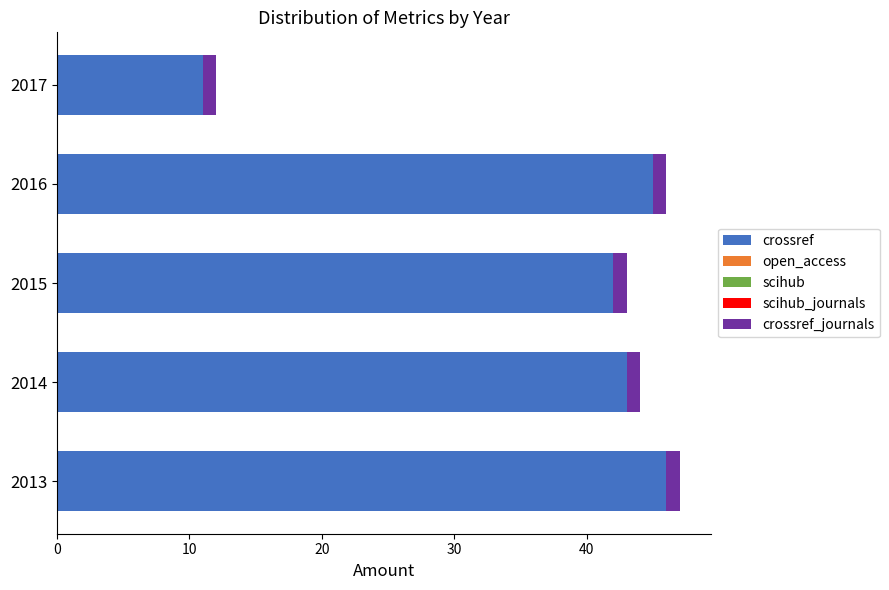

What is the sum of all crossref values?

187